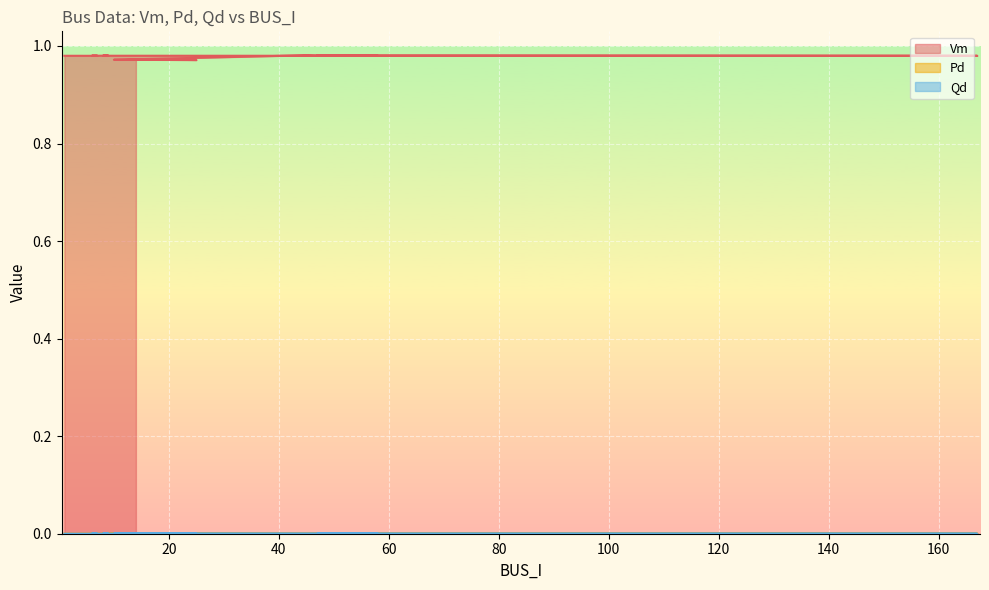

The Vm series shows 1.0 at 47. True or false?

True